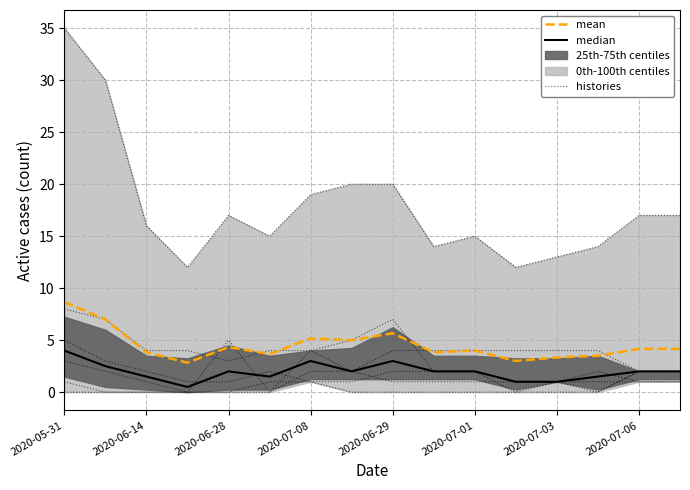

How many interior local peaks does the histories series have?

2